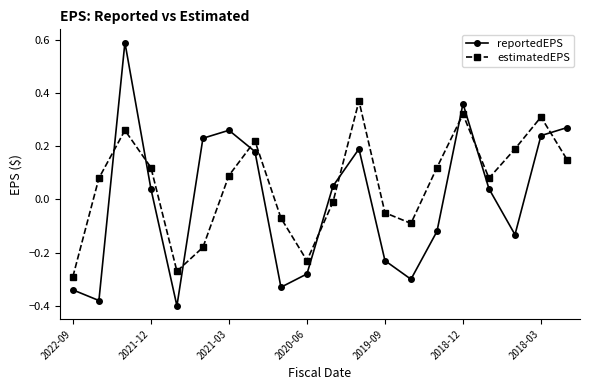

What is the maximum value shown in the chart?

0.6